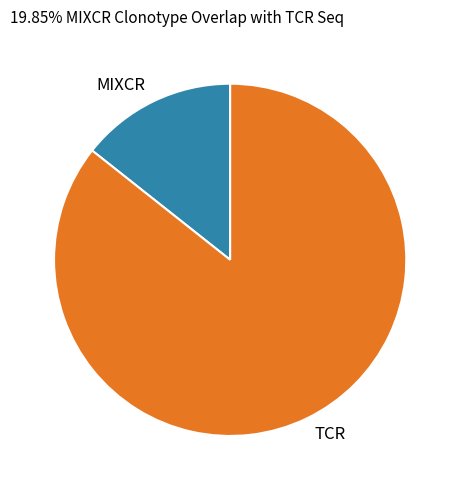

How many segments does this pie chart have?

2